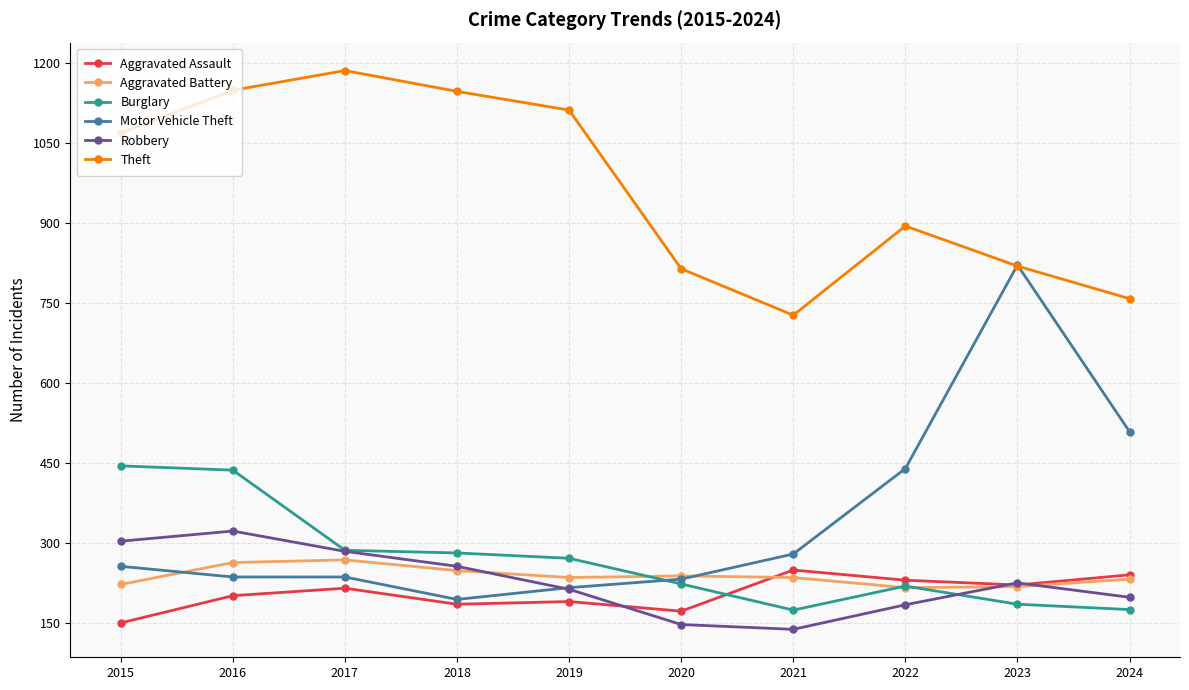

The Aggravated Battery series shows 377 at 2018. True or false?

False